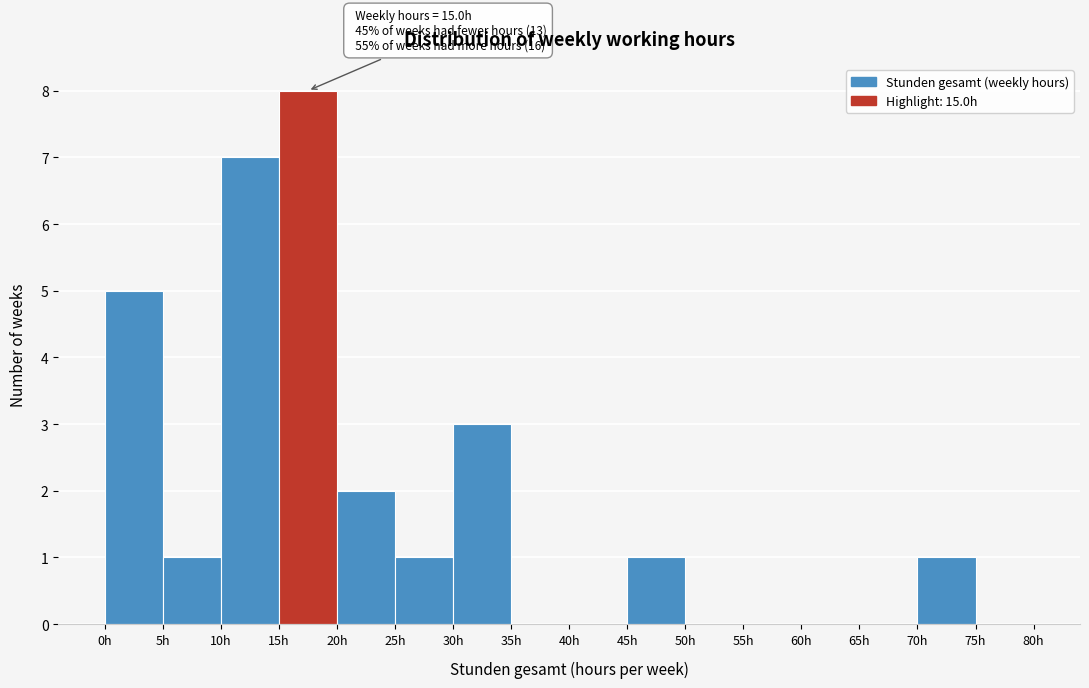

Over which range of the x-axis is the bar tallest?

15 to 20